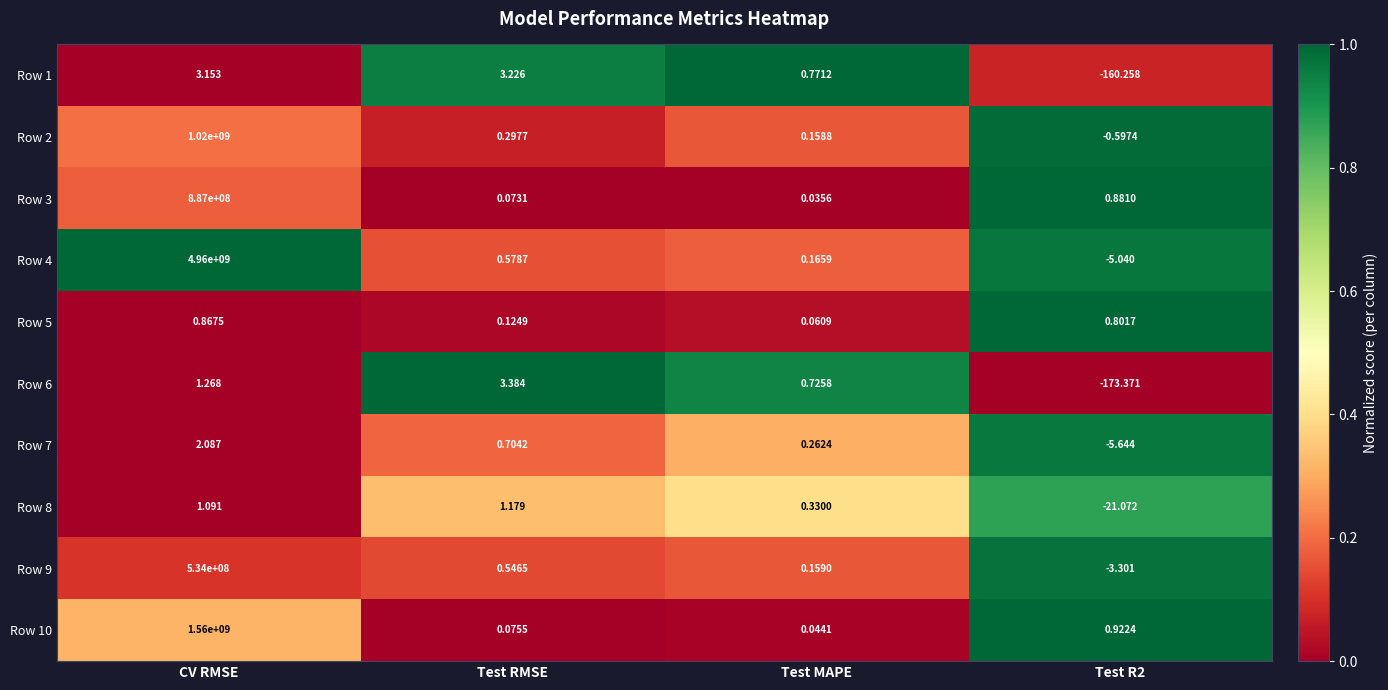

Which category has the lowest value in the Row 3 series?

Test MAPE